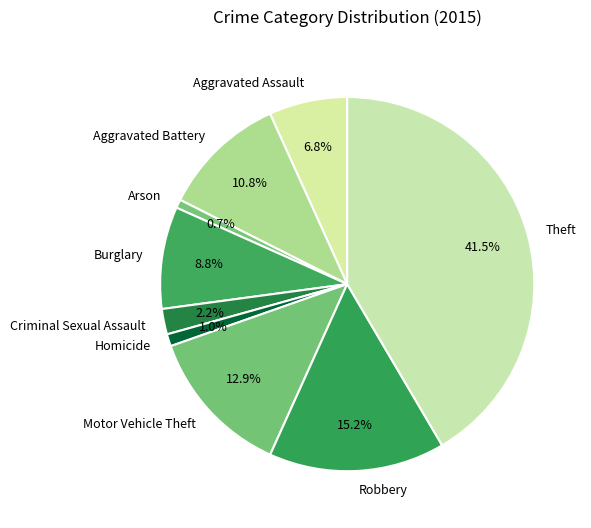

What is the largest slice in the pie chart?

Theft